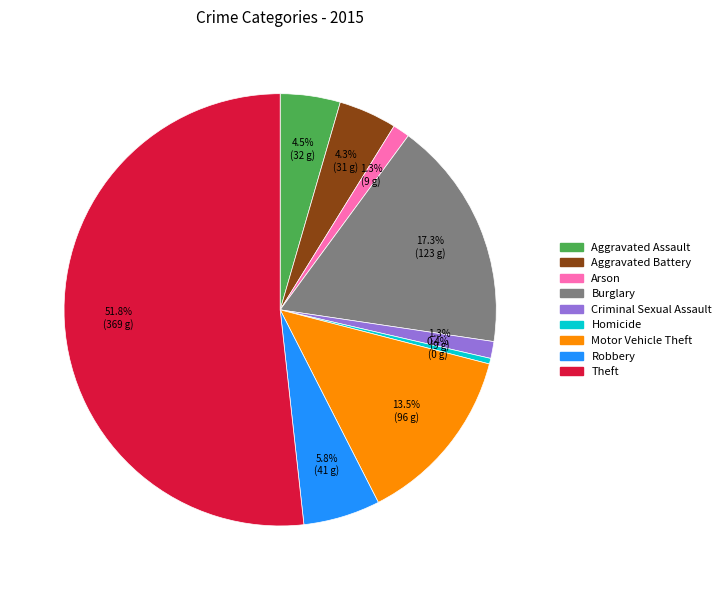

What percentage is the Theft slice, to the nearest percent?

52%